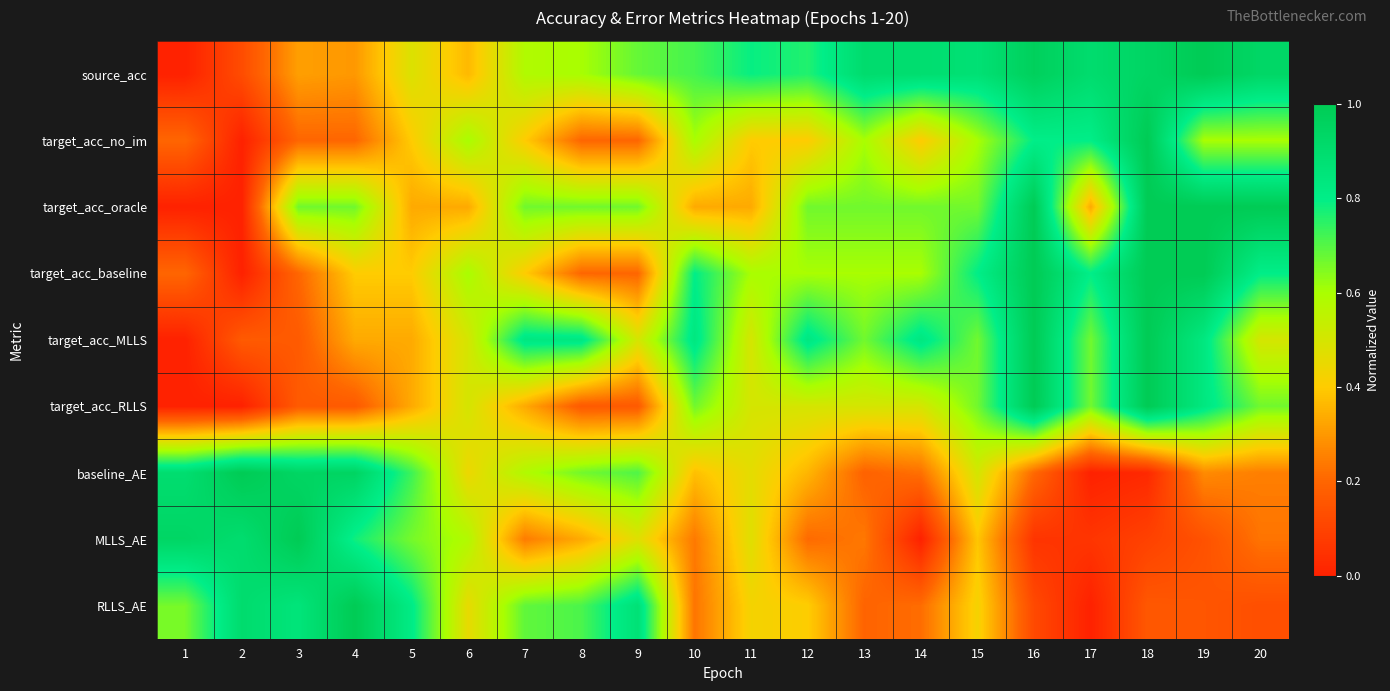

Which category has the highest value across all series?

19